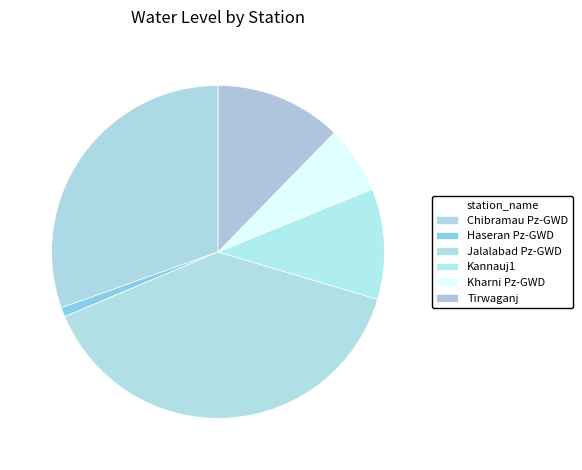

How many slices are in this pie chart?

6